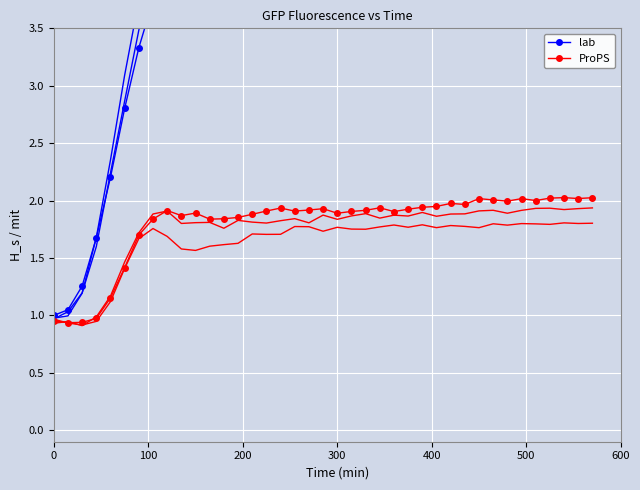

How many interior local peaks does the ProPS series have?

9